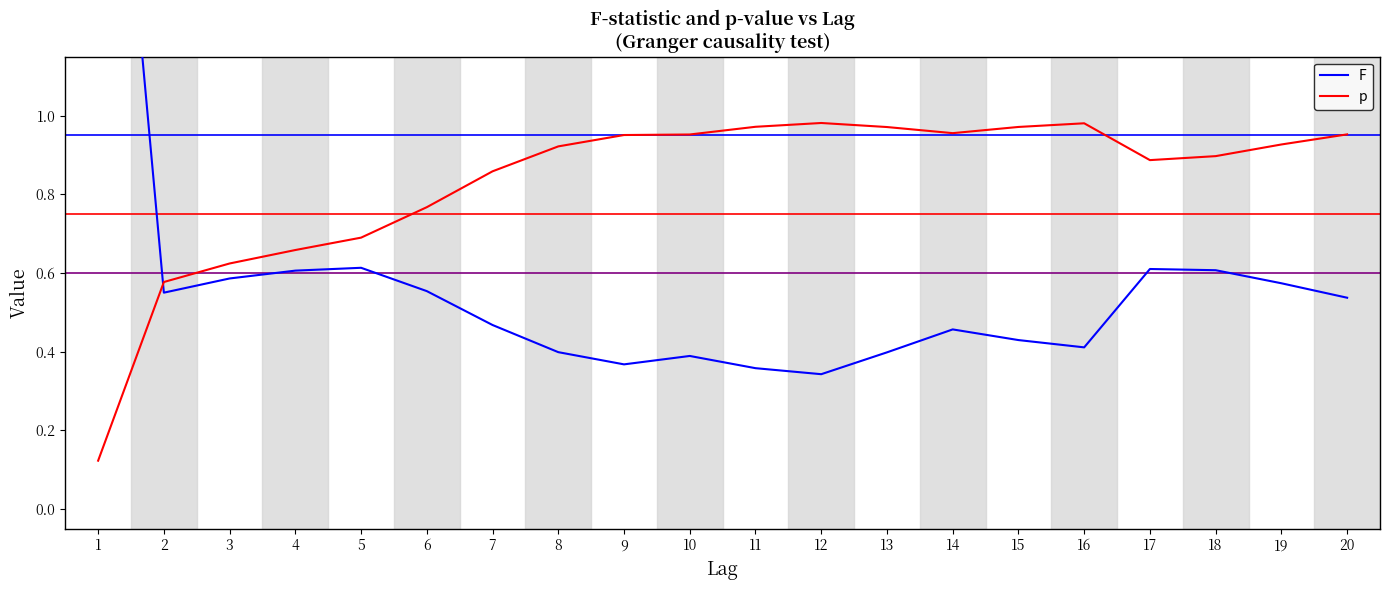

At which category is the sum across all series the highest?

1